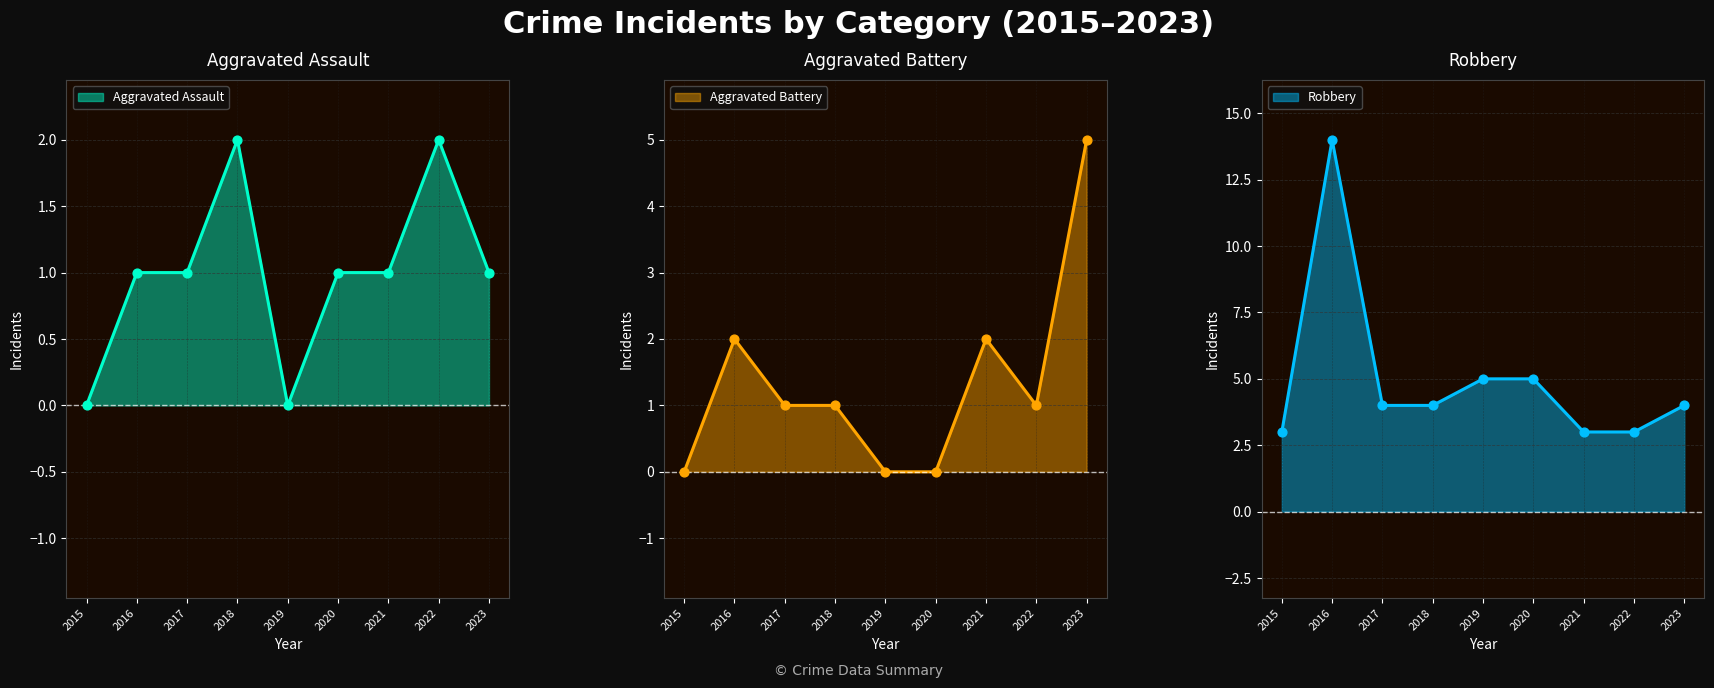

Which series has the widest spread of Y values?

Robbery